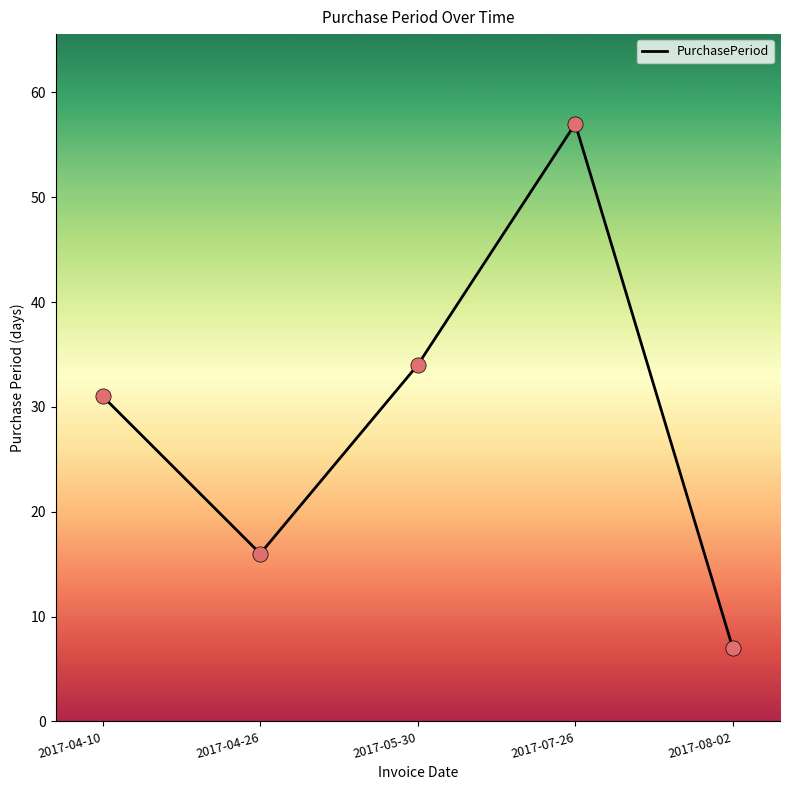

What is the change in value from 2017-04-26 to 2017-05-30?

+18